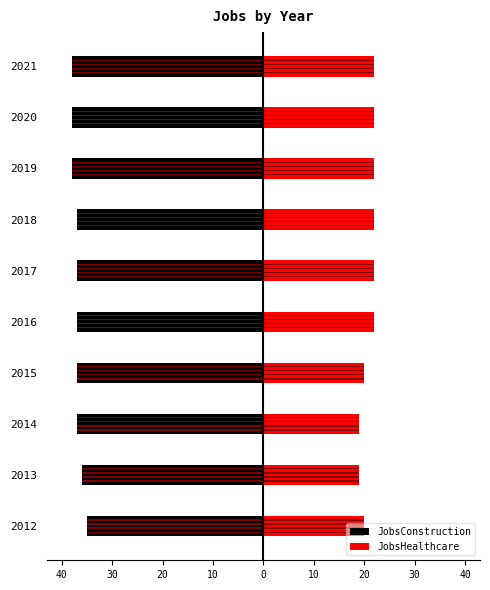

The value of JobsConstruction at 2020 is -9. True or false?

False